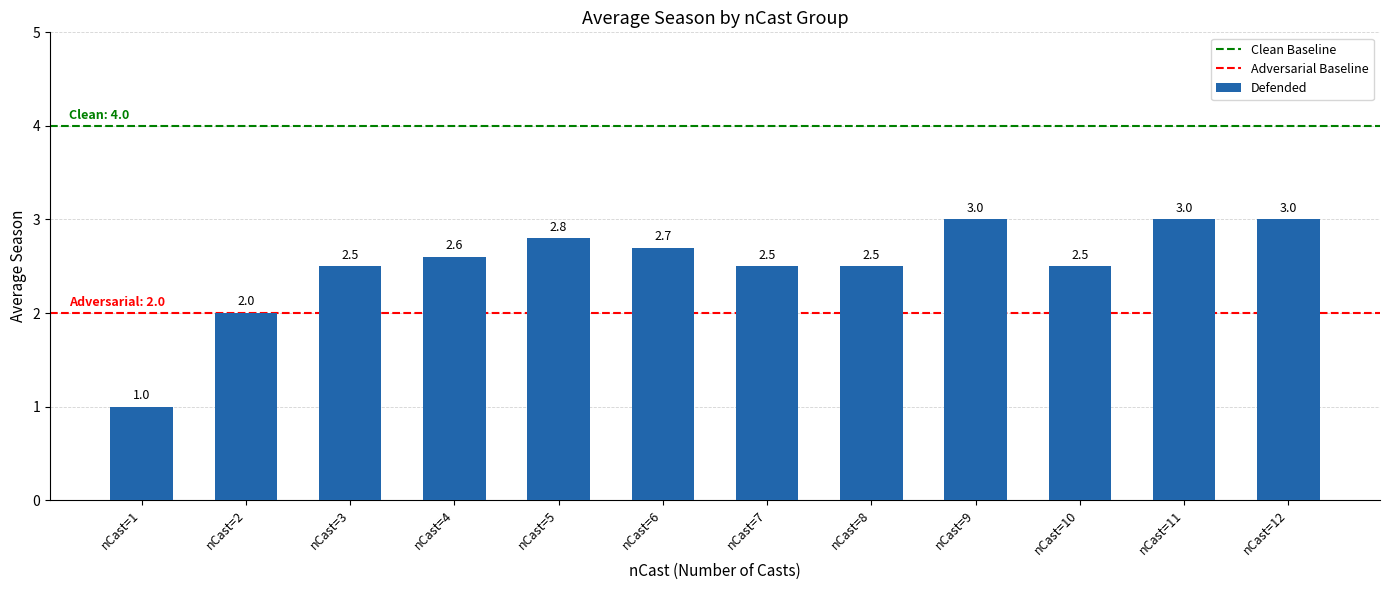

The value at nCast=10 is 1.6. True or false?

False